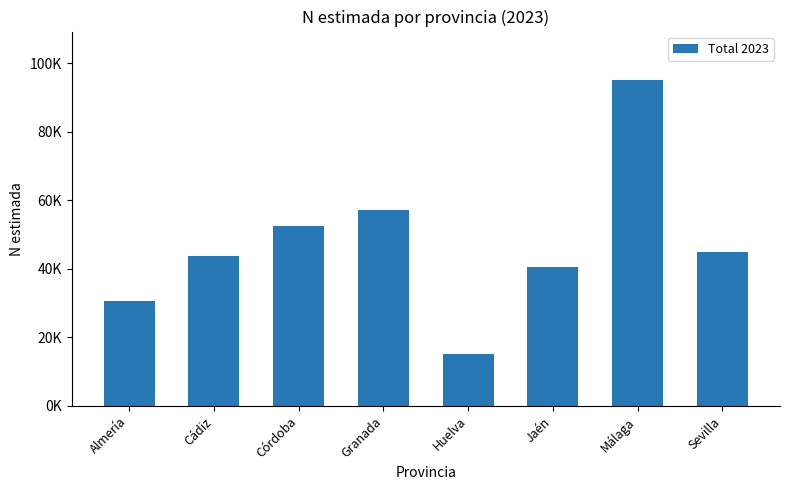

The value at Jaén is 40463. True or false?

True